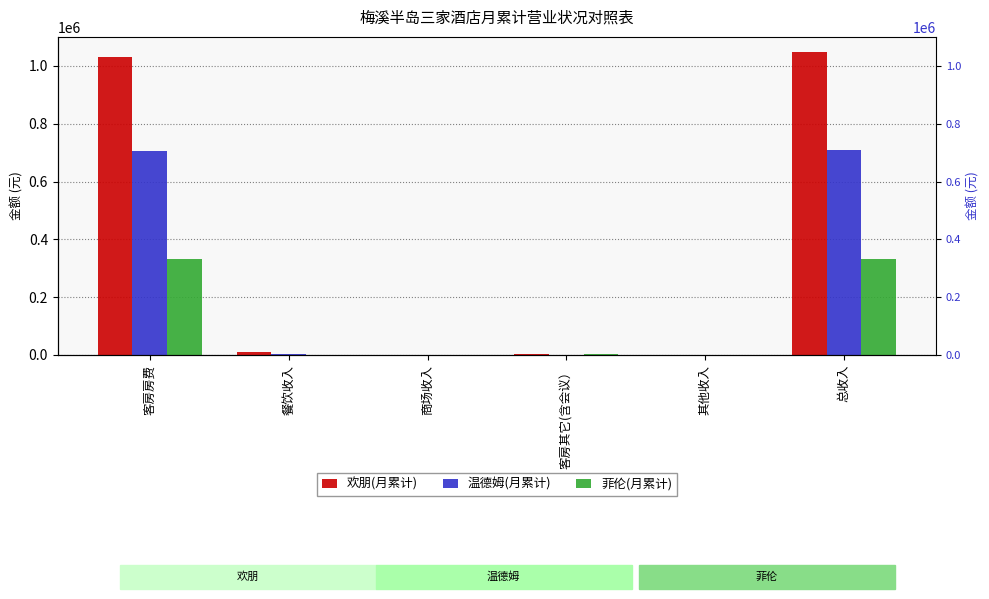

Between 商场收入 and 总收入, which is larger?

总收入